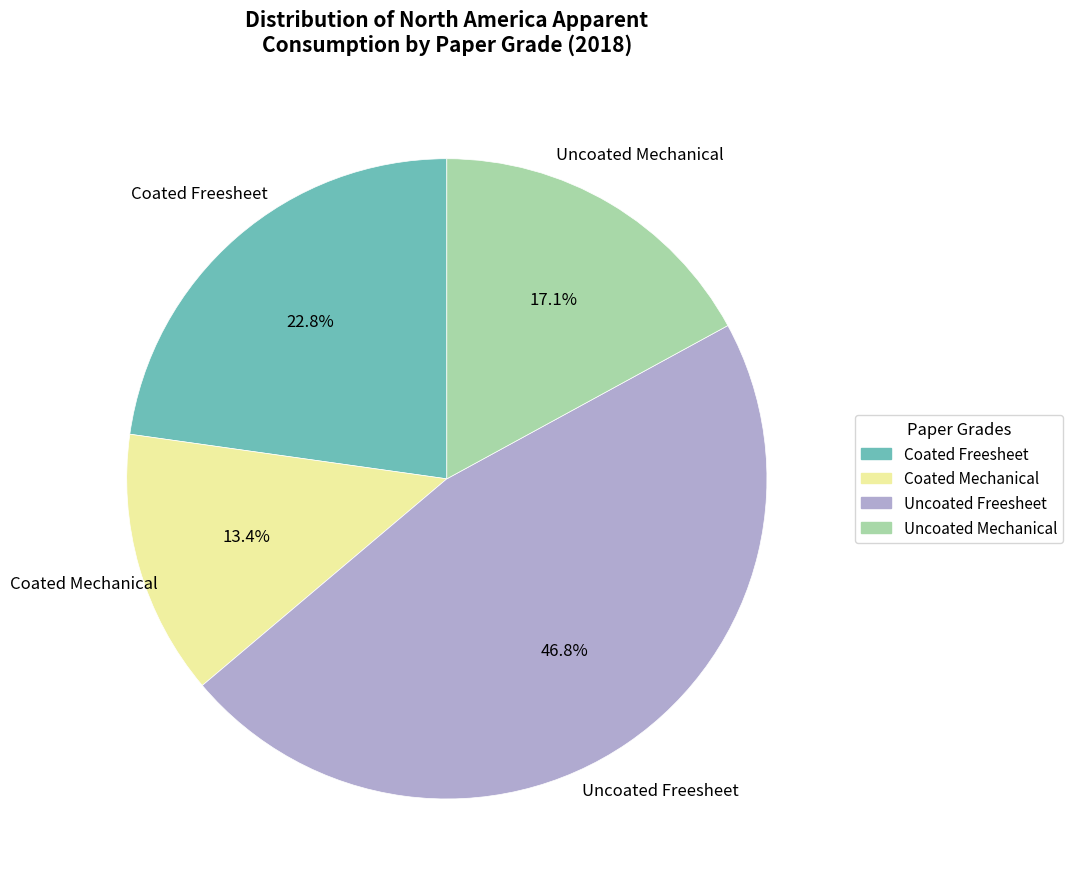

Does Coated Freesheet account for over 50% of the chart?

No